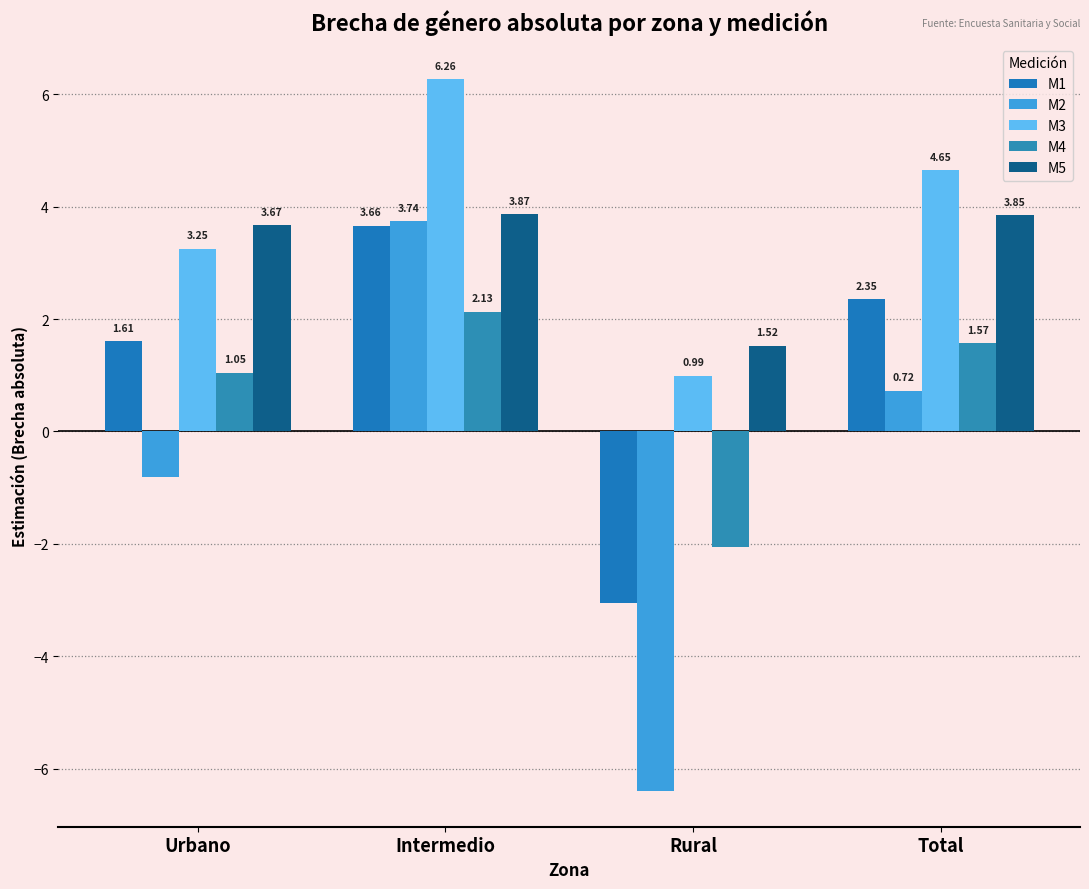

What is the label of the 3rd bar from the left?

Rural